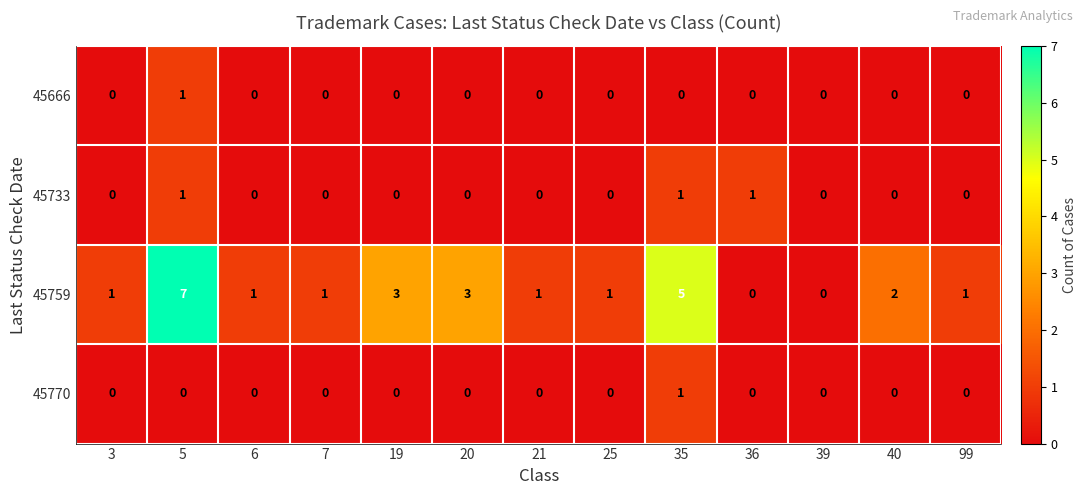

Which category has the highest value in the 45770 series?

35